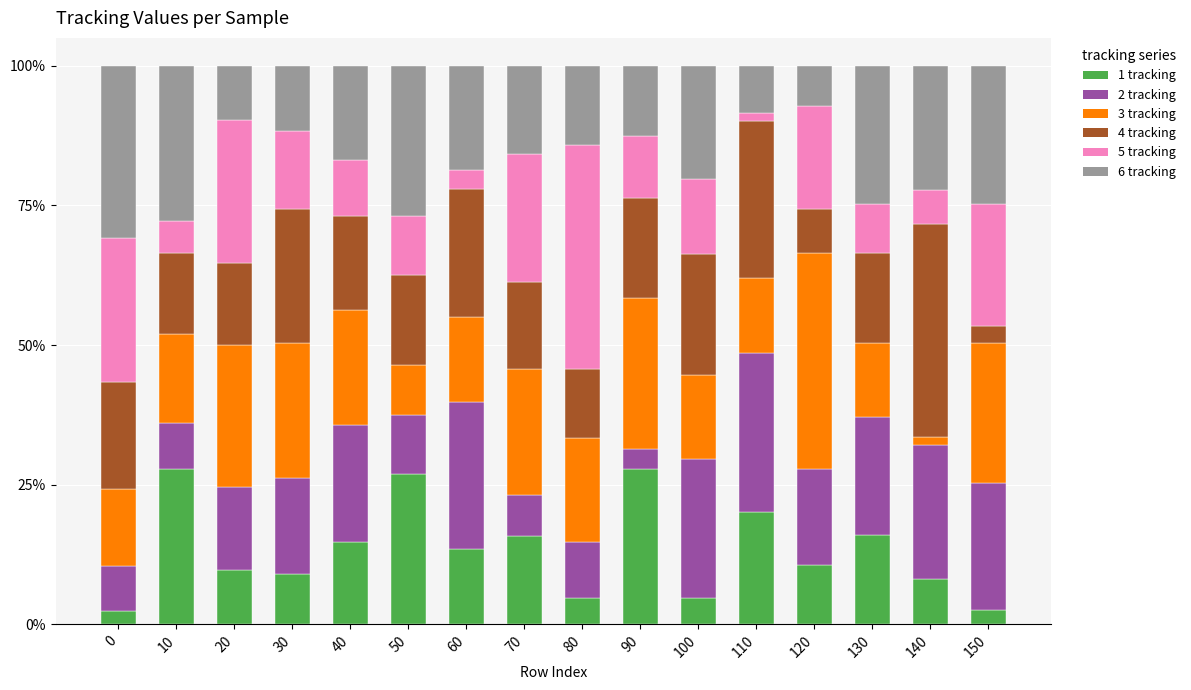

What is the sum of the 1 tracking values at 130 and 40?

30.8